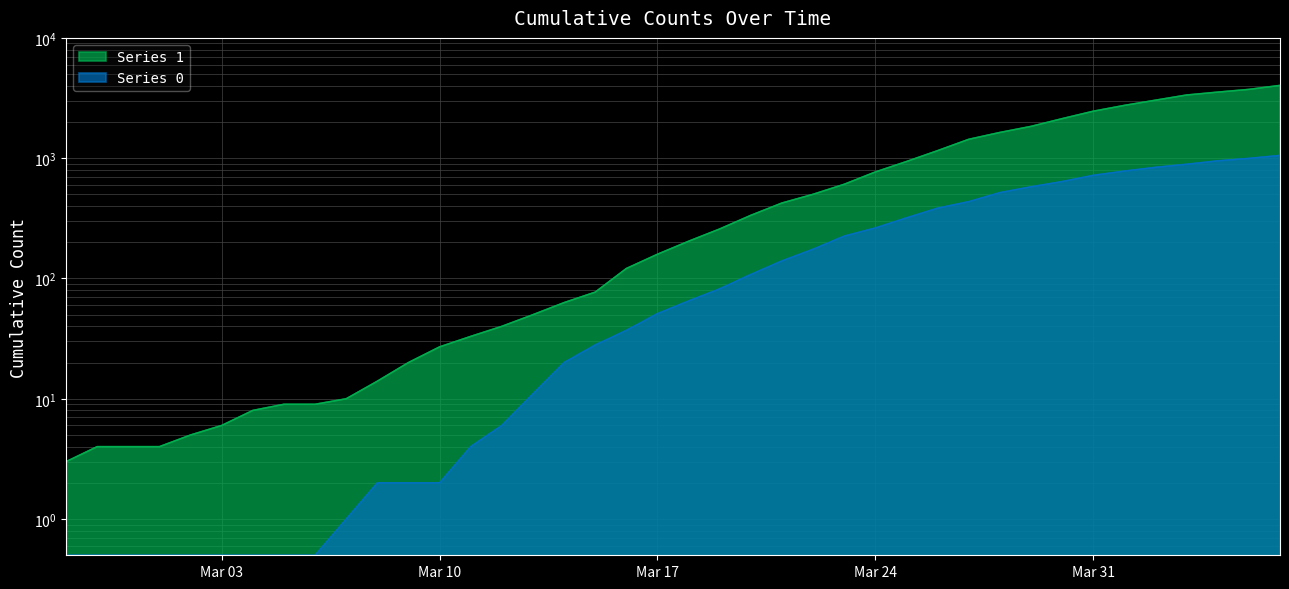

What is the greatest value displayed?

4028.0